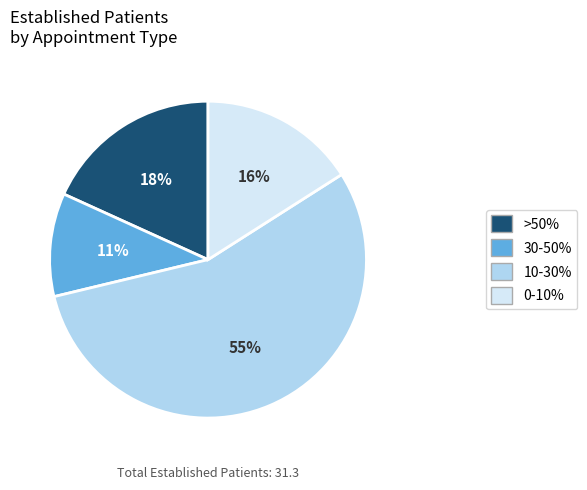

To the nearest percent, what is the average slice percentage?

25%